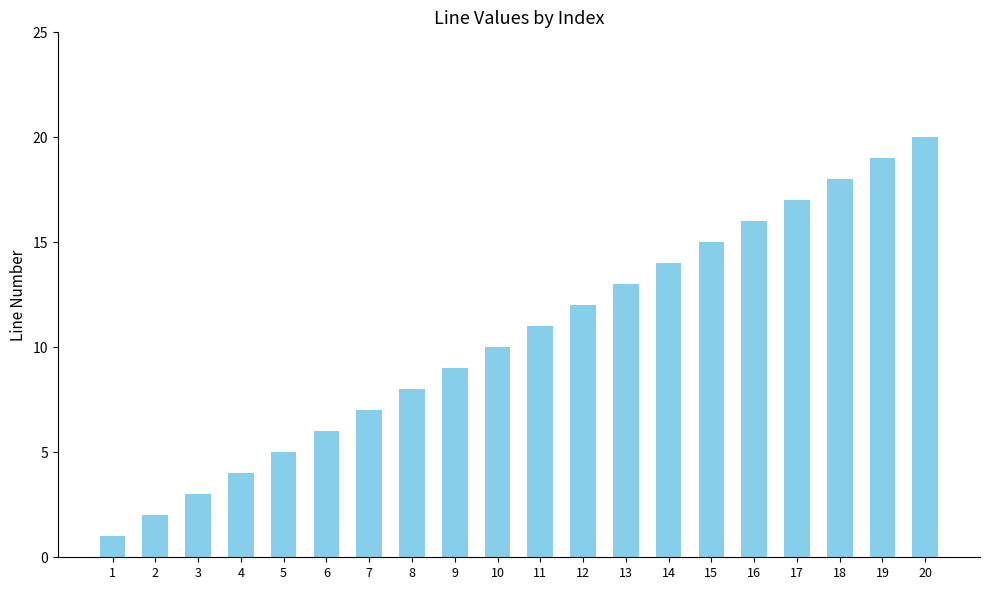

Are the bars horizontal?

No